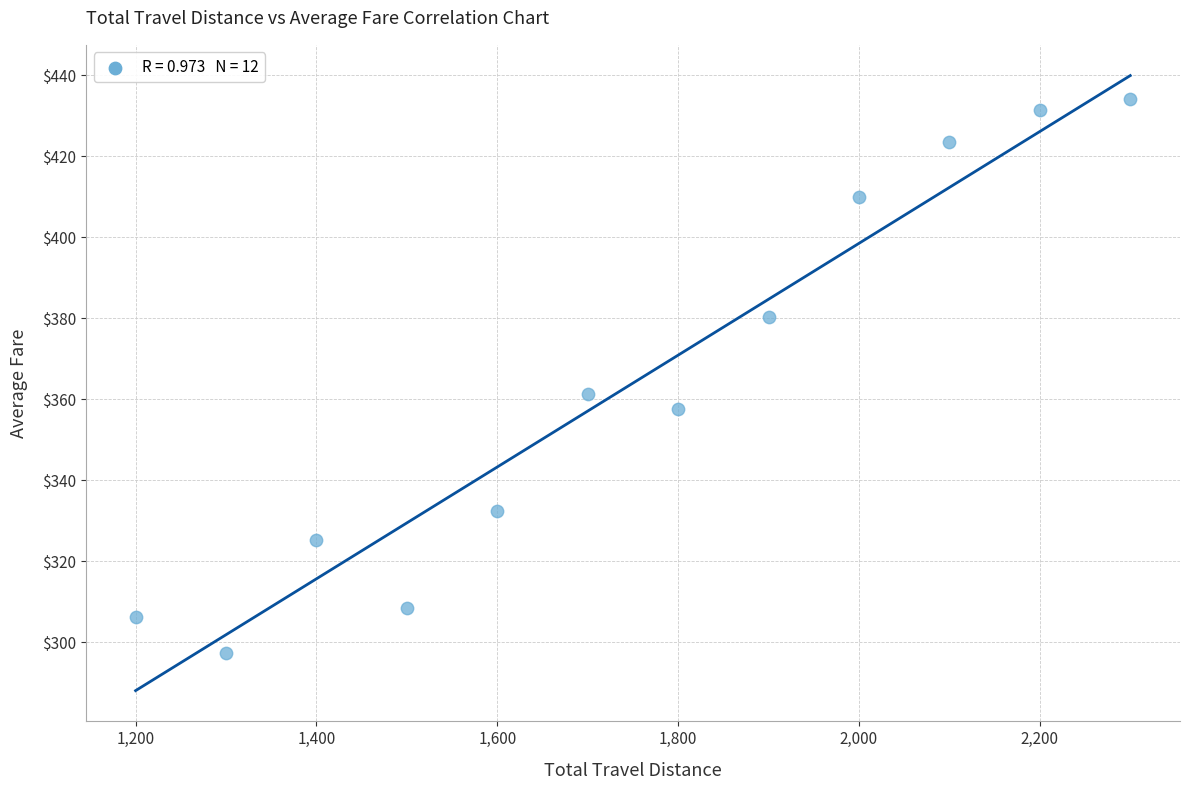

What Y value in the scatter plot is closest to 365?

361.3